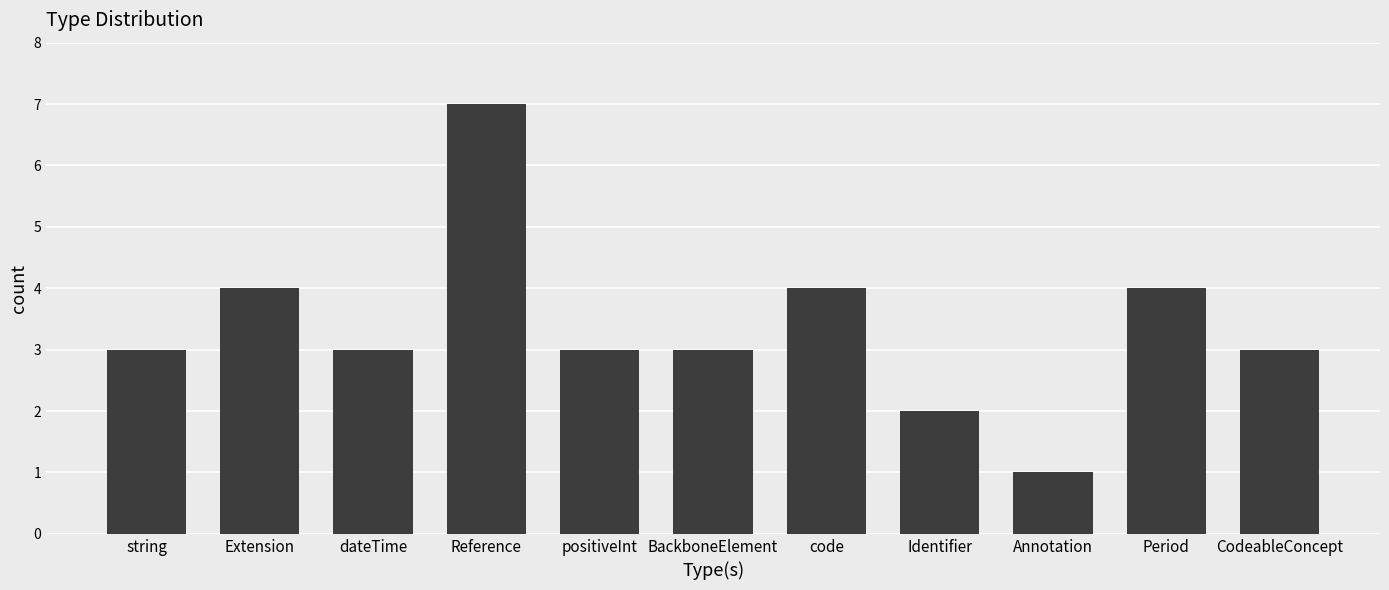

What is the label of the 9th bar from the right?

dateTime